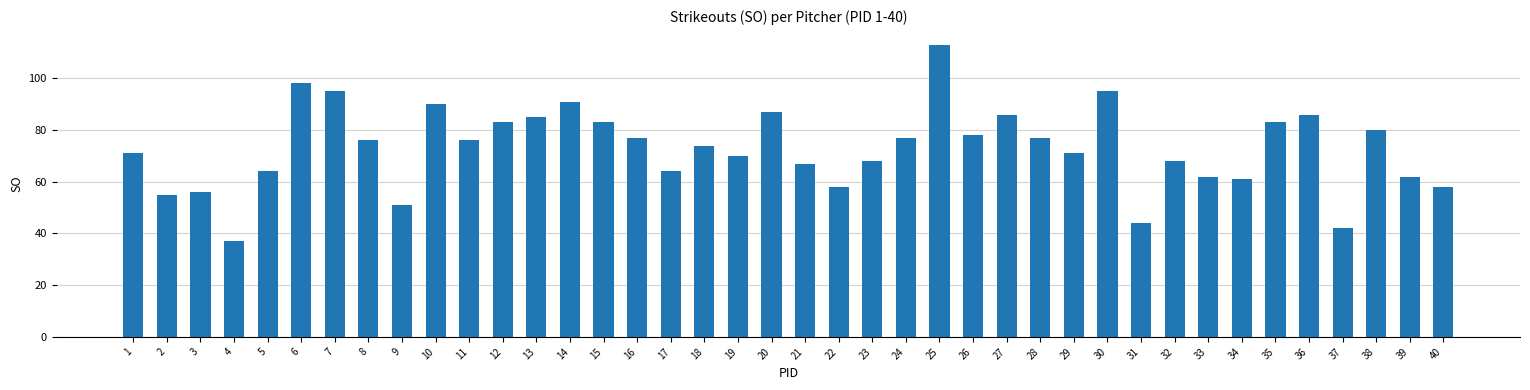

How many data points are less than 76?

20